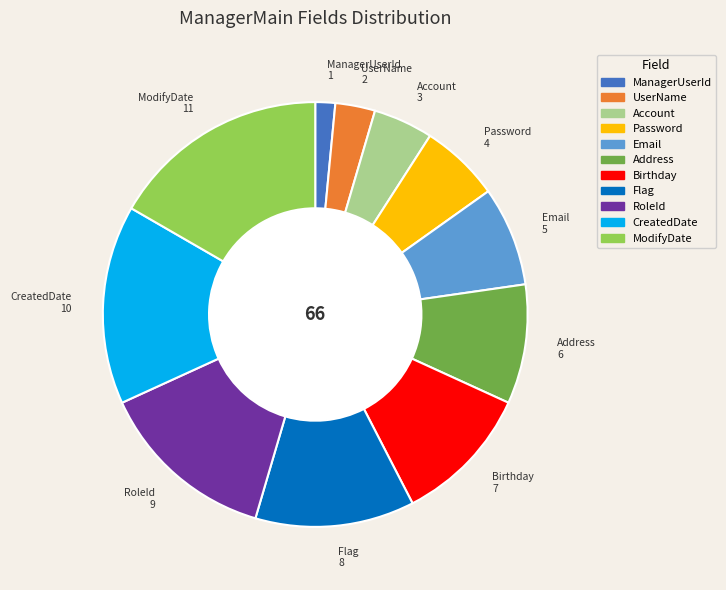

Which slice is the largest?

ModifyDate